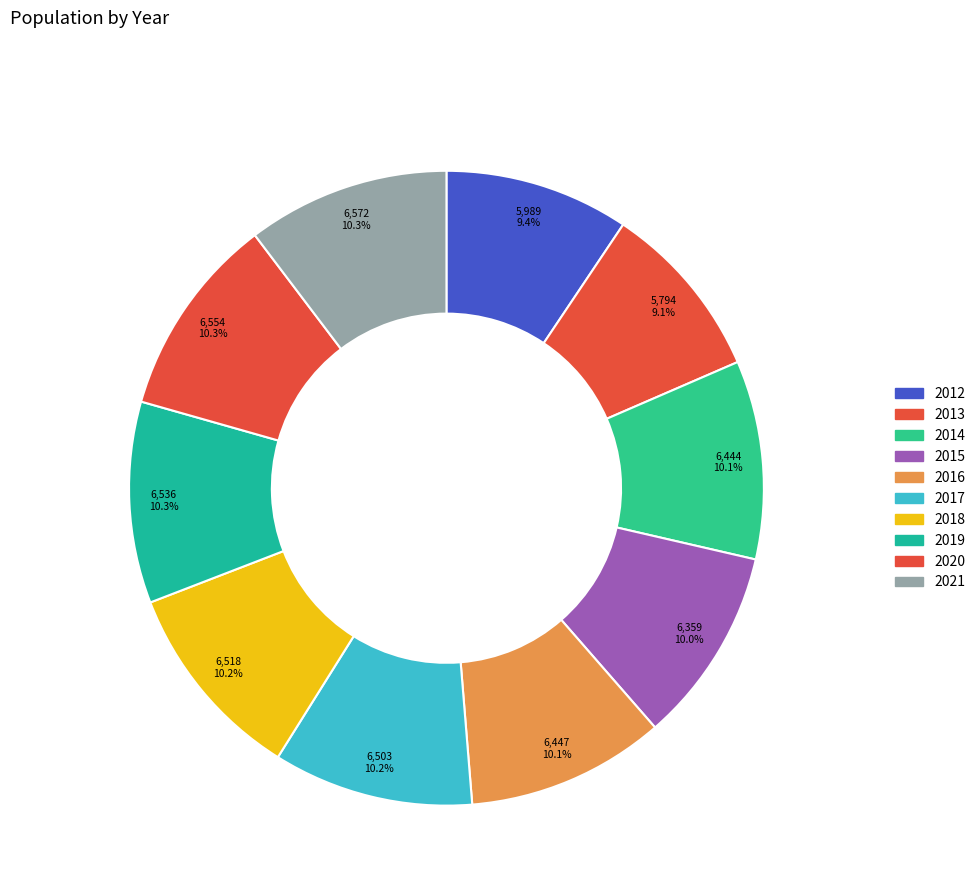

How many slices are in this pie chart?

10